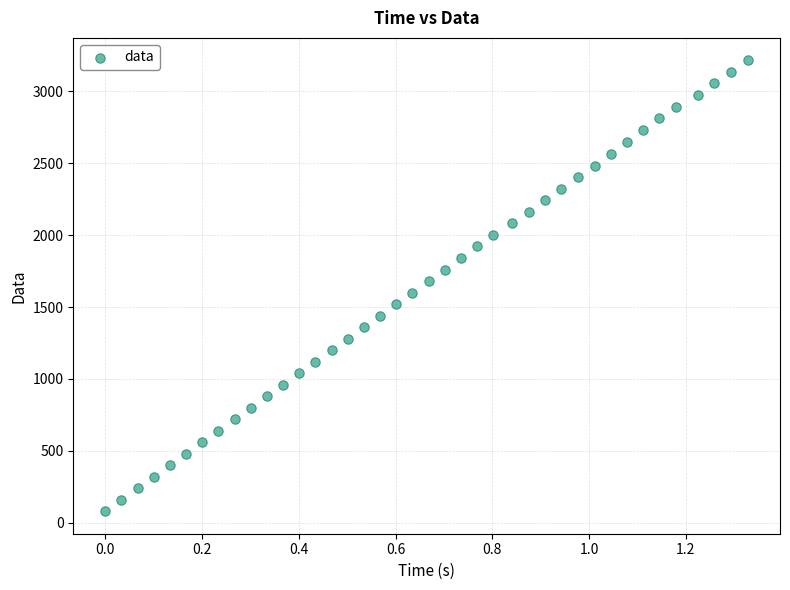

What is the range of Y values (max minus min)?

3135.5